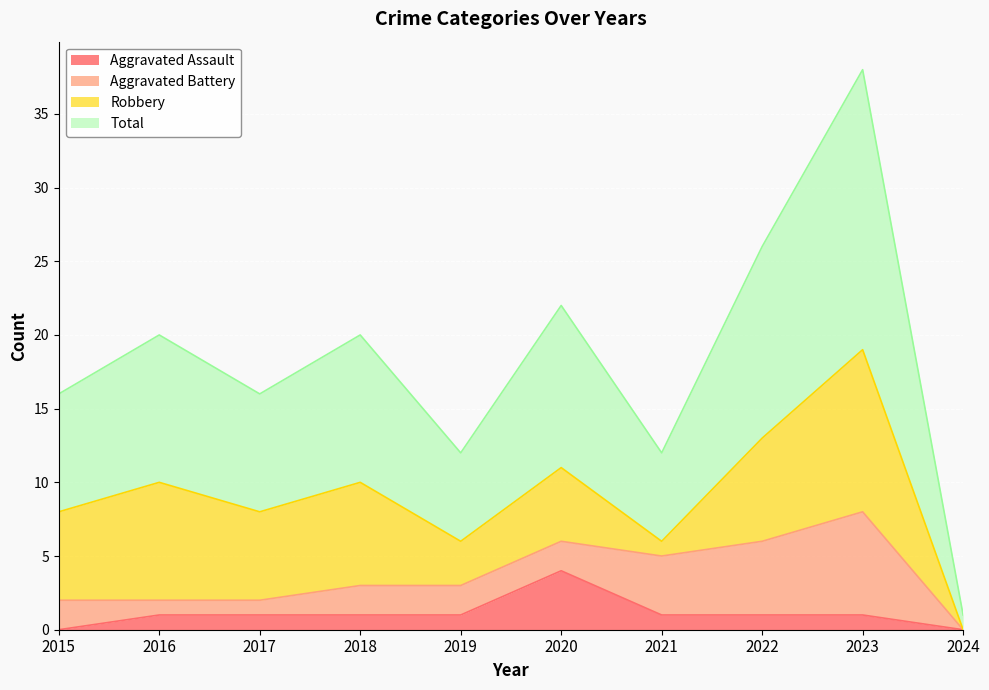

The Aggravated Assault series shows 0 at 2015. True or false?

True